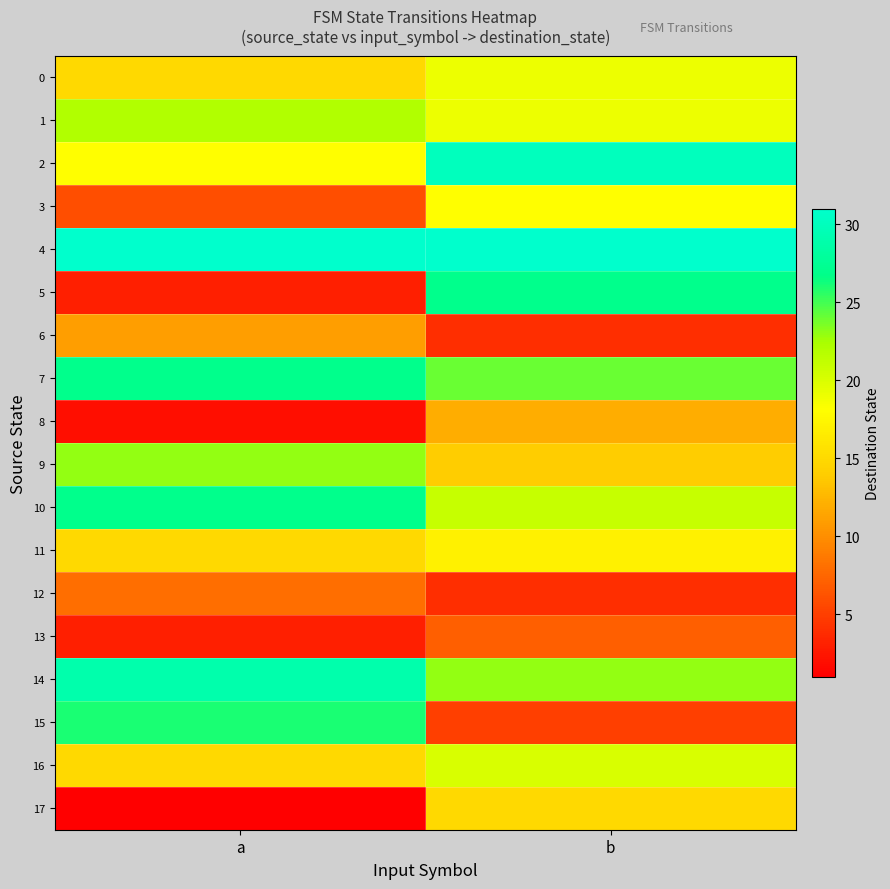

Which label corresponds to the largest value in the chart?

a